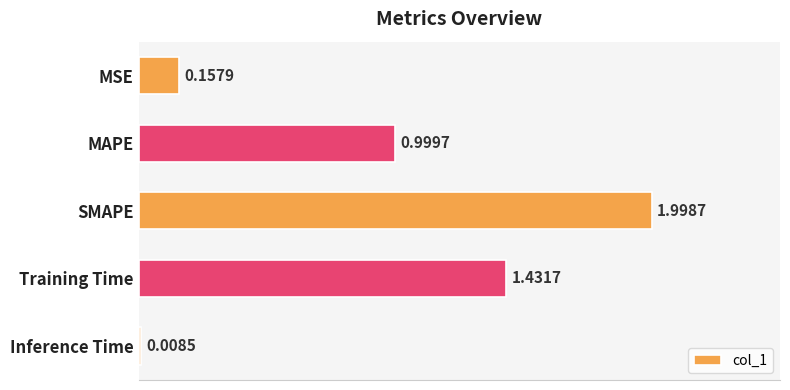

Rank the categories by value from highest to lowest.

SMAPE, Training Time, MAPE, MSE, Inference Time